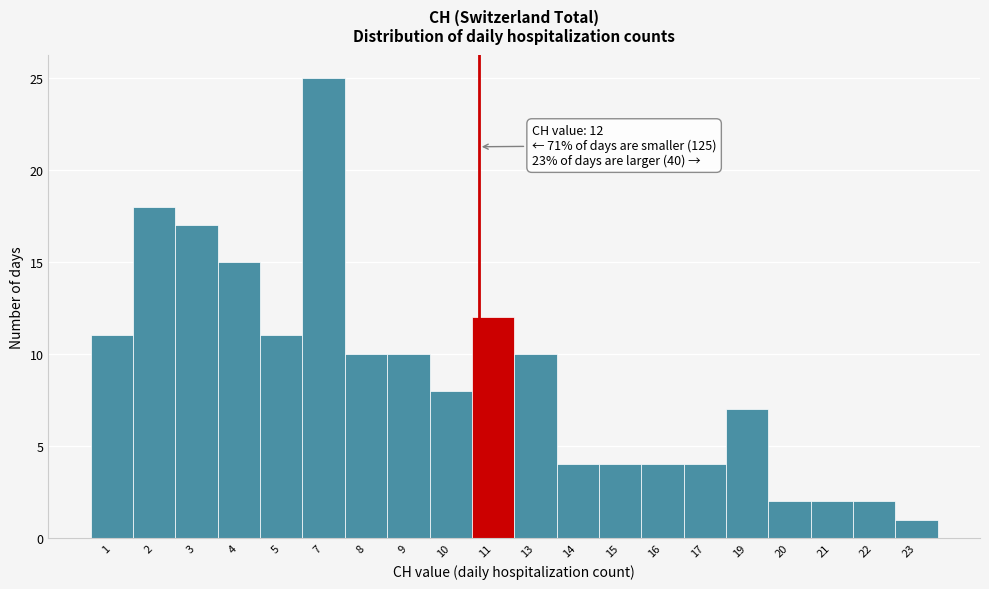

Reading left to right, what are all the values shown in this chart?

1=11	2=18	3=17	4=15	5=11	7=25	8=10	9=10	10=8	11=12	13=10	14=4	15=4	16=4	17=4	19=7	20=2	21=2	22=2	23=1